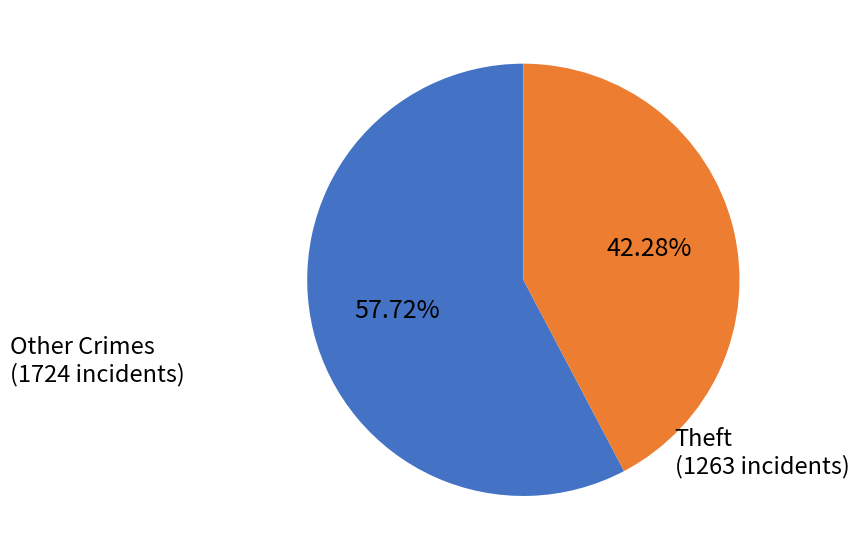

Is there any slice that represents more than half of the pie?

Yes